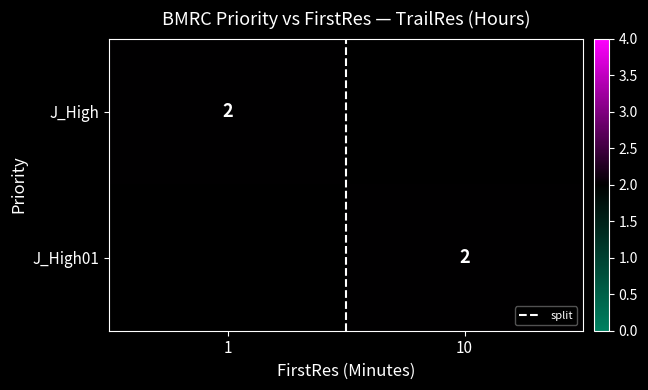

Count the split values in the range 0 to 1.

2